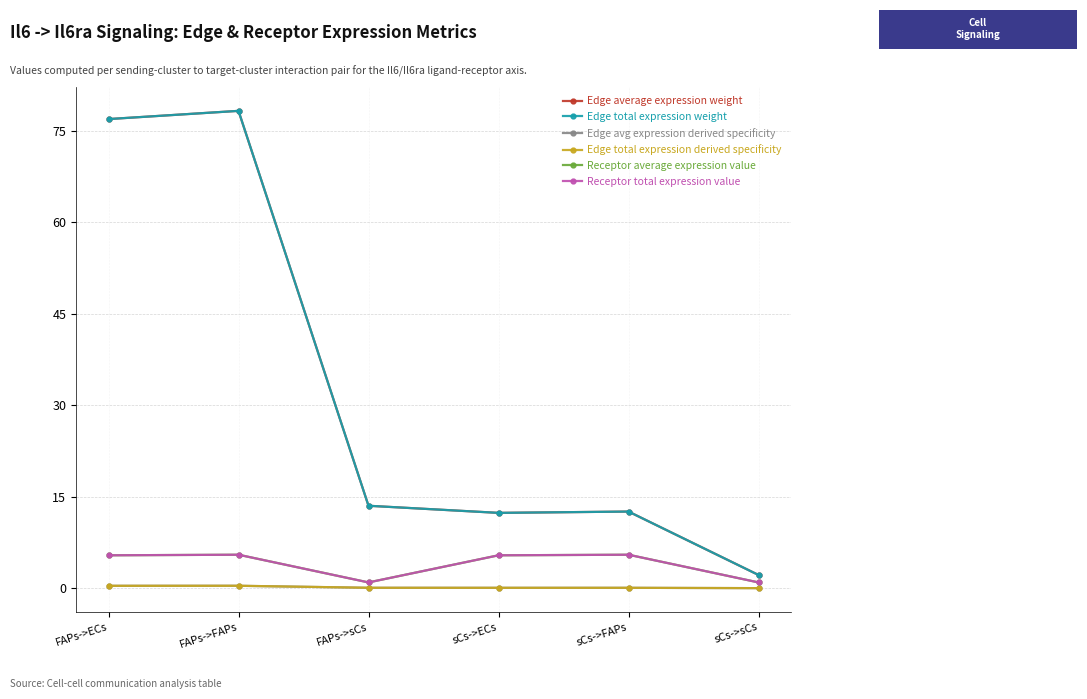

Is this an area chart (filled region under the line)?

No